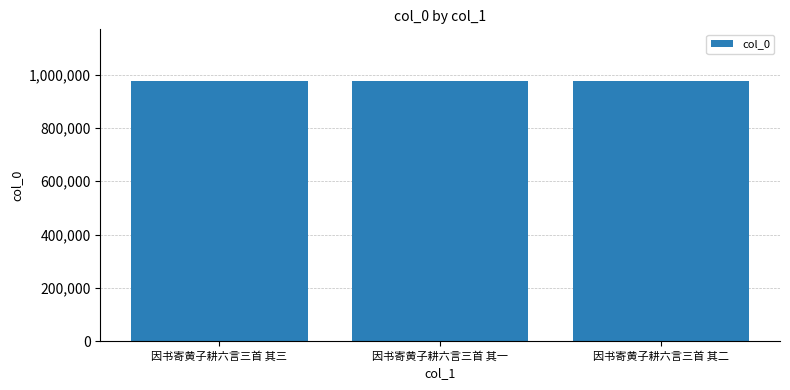

What is the minimum value shown in the chart?

974534